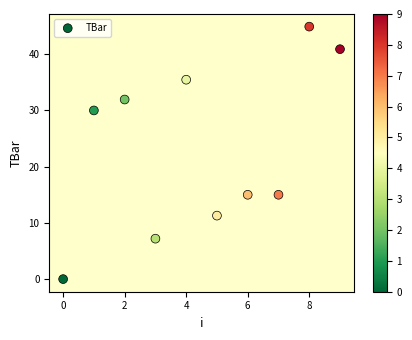

What is the range of Y values (max minus min)?

44.9